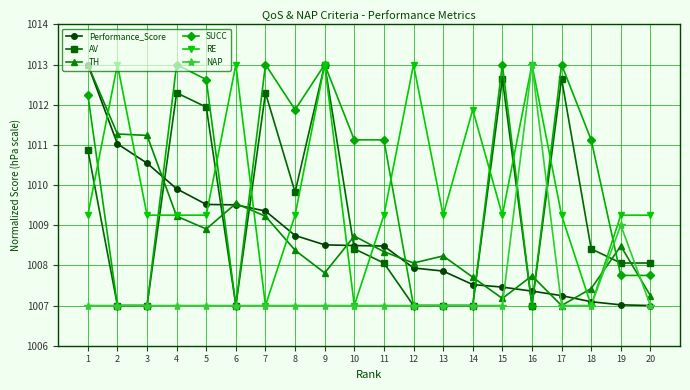

What is the sum of the NAP values at 20 and 7?

2014.0